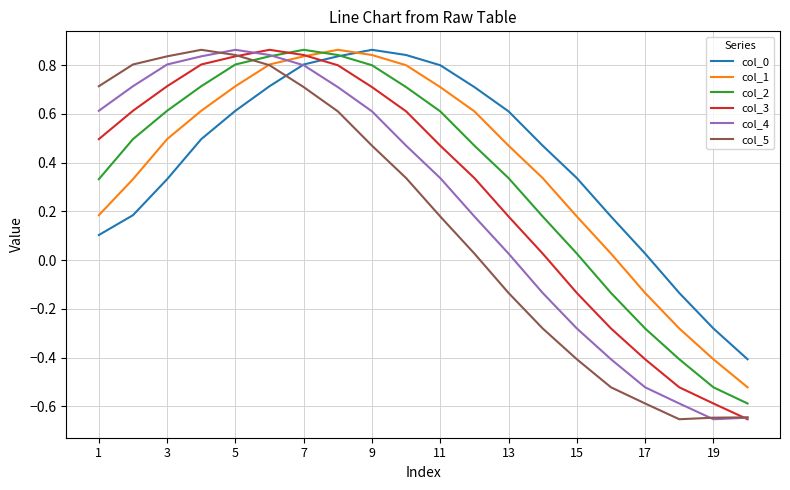

The value of col_3 at 9 is 0.7. True or false?

True